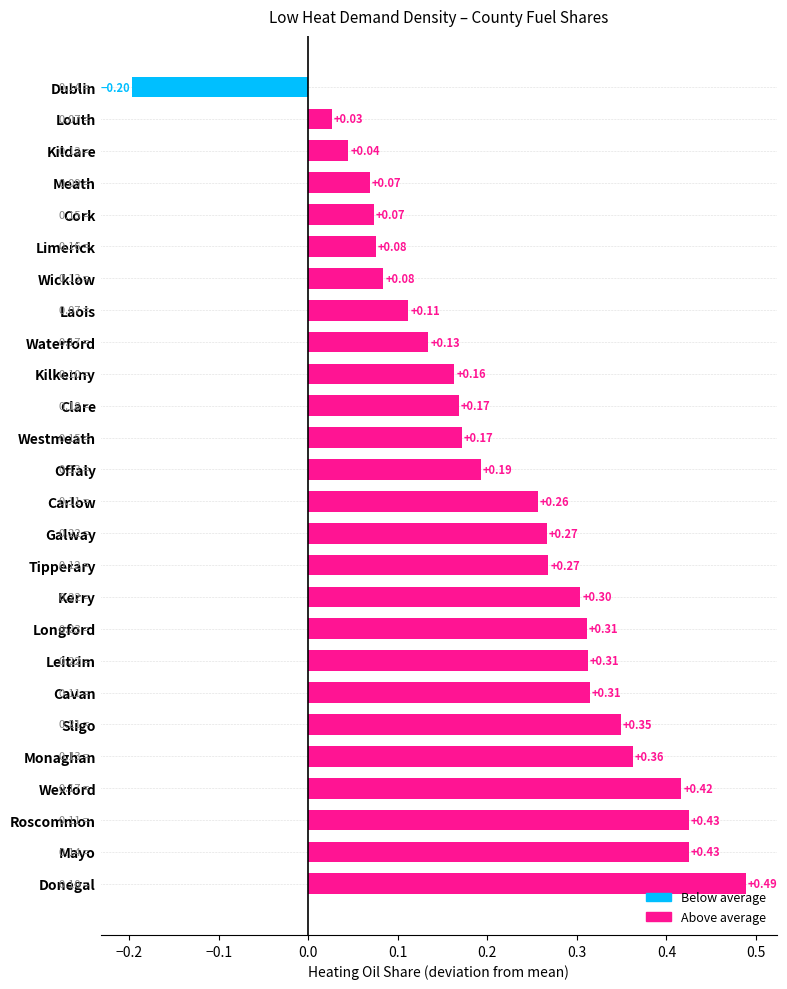

Where is the data nearest to the value 0?

Louth